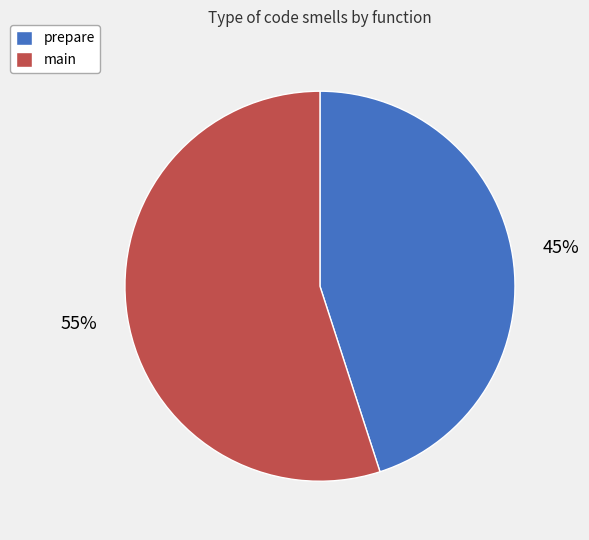

Between prepare and main, which is larger?

main